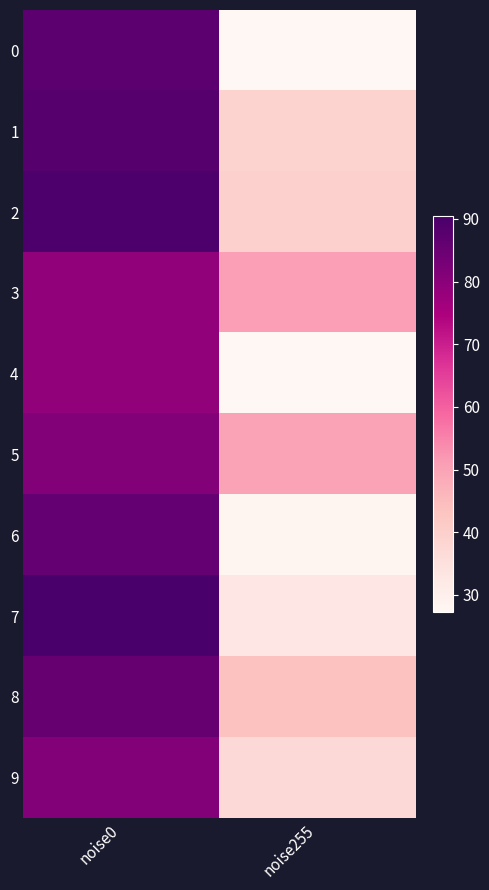

Count the number of data series in this chart.

10